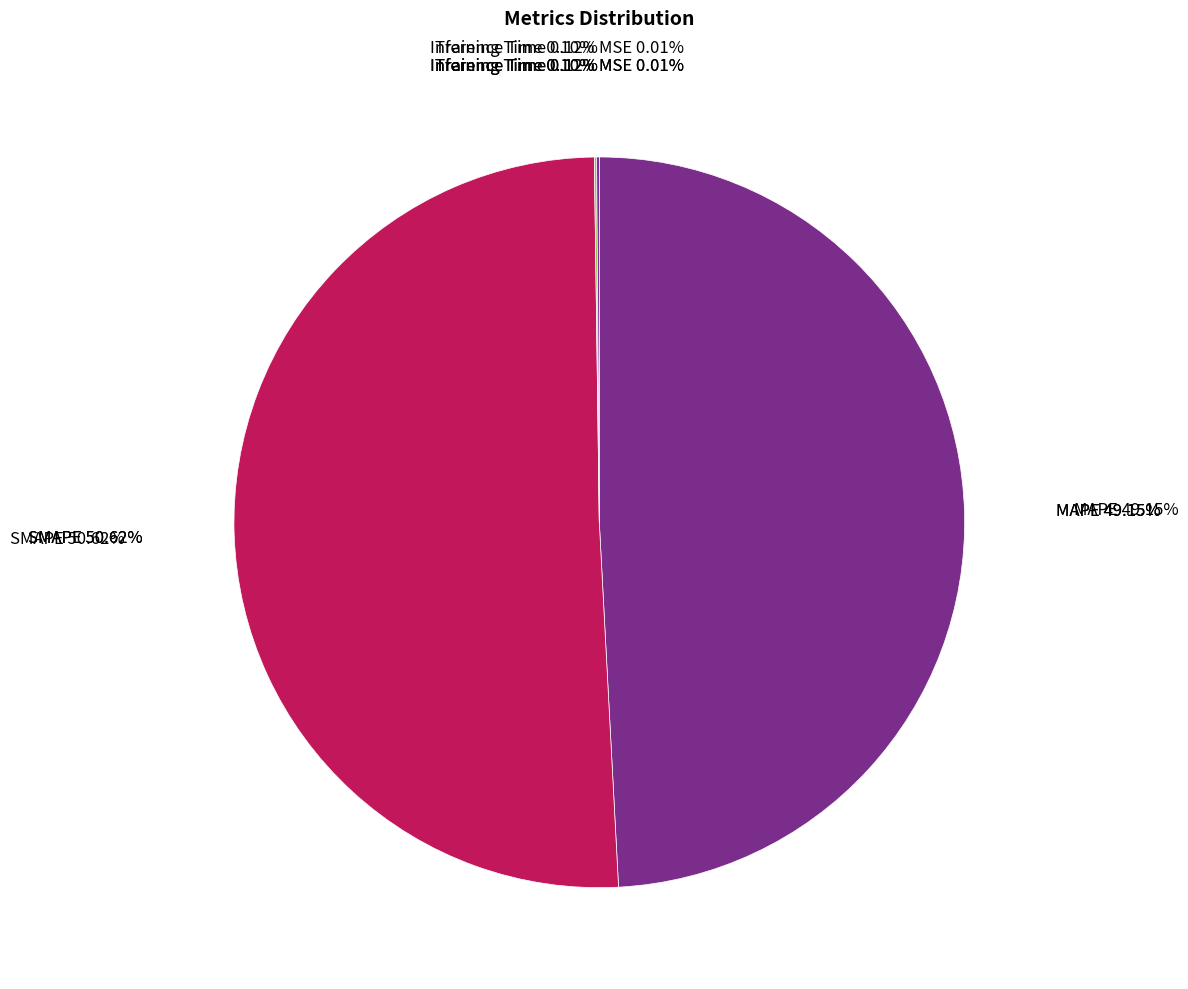

True or false: Training Time accounts for 8% of the total.

False